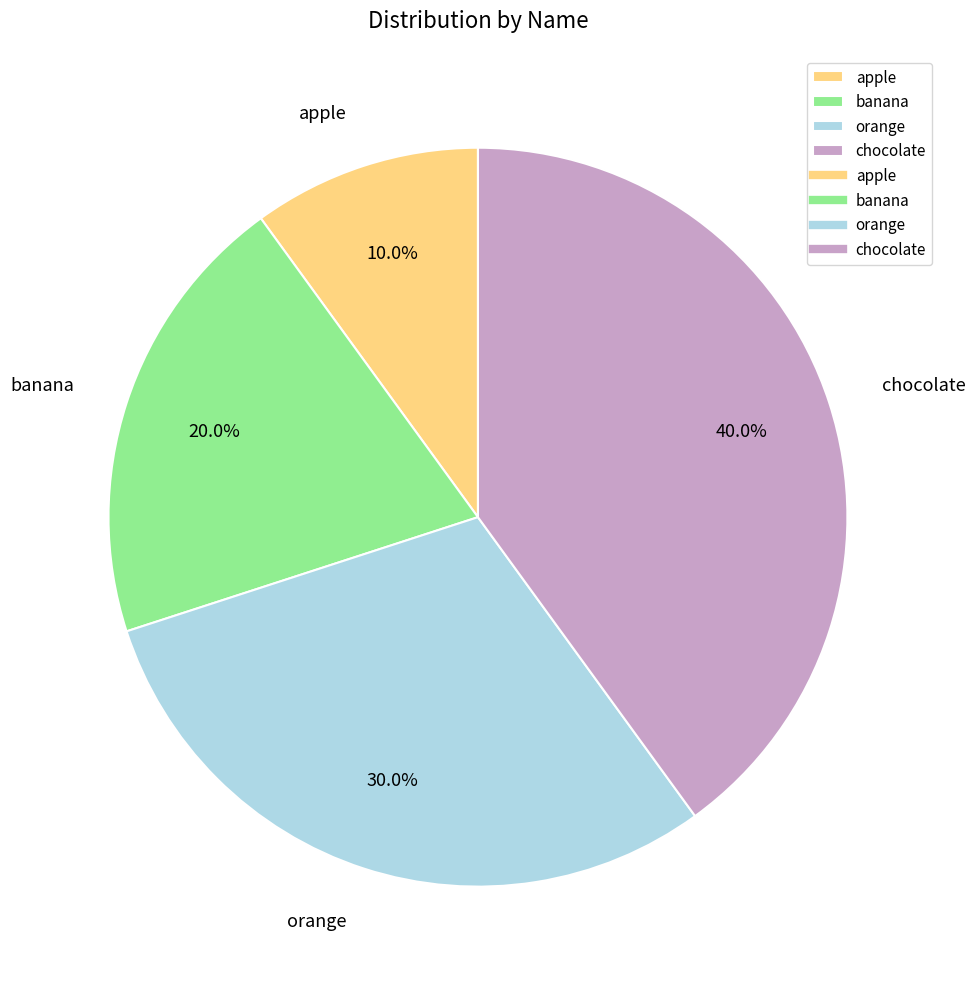

Is orange the majority of the pie?

No